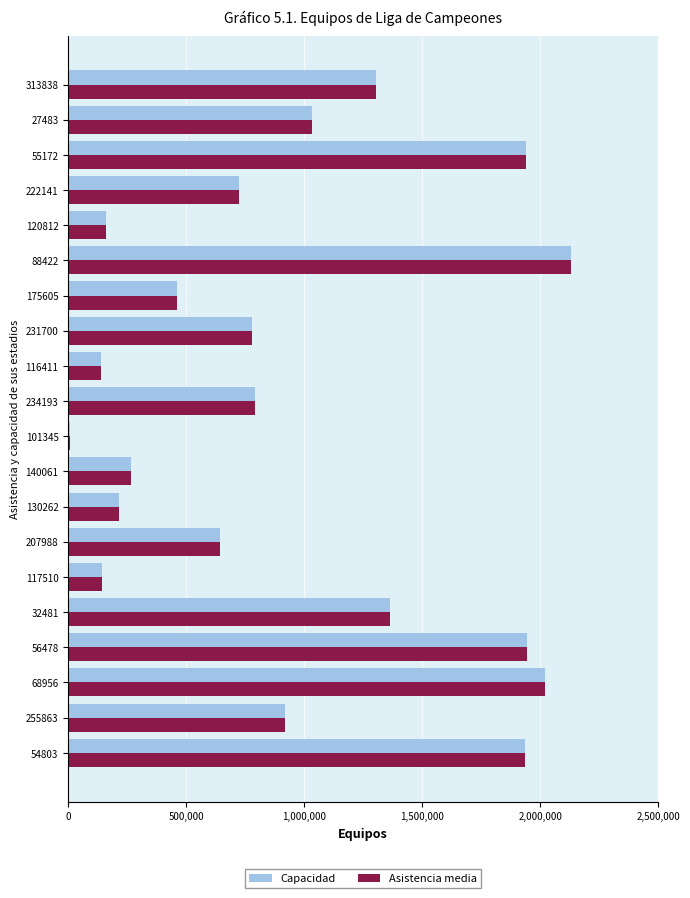

What are all the series names shown in the legend?

Capacidad, Asistencia media